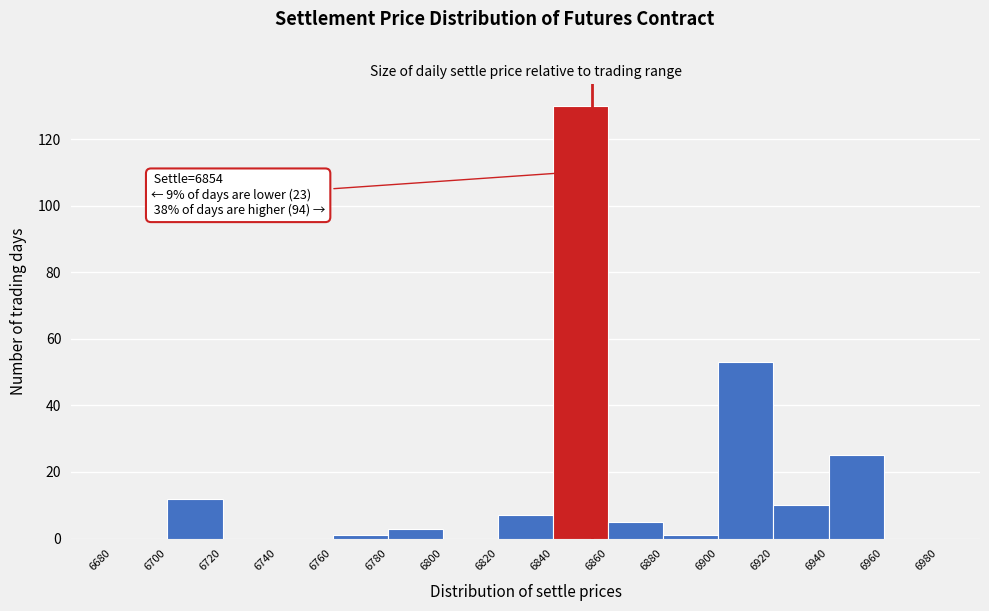

Which range on the x-axis has the tallest bar?

6840 to 6860